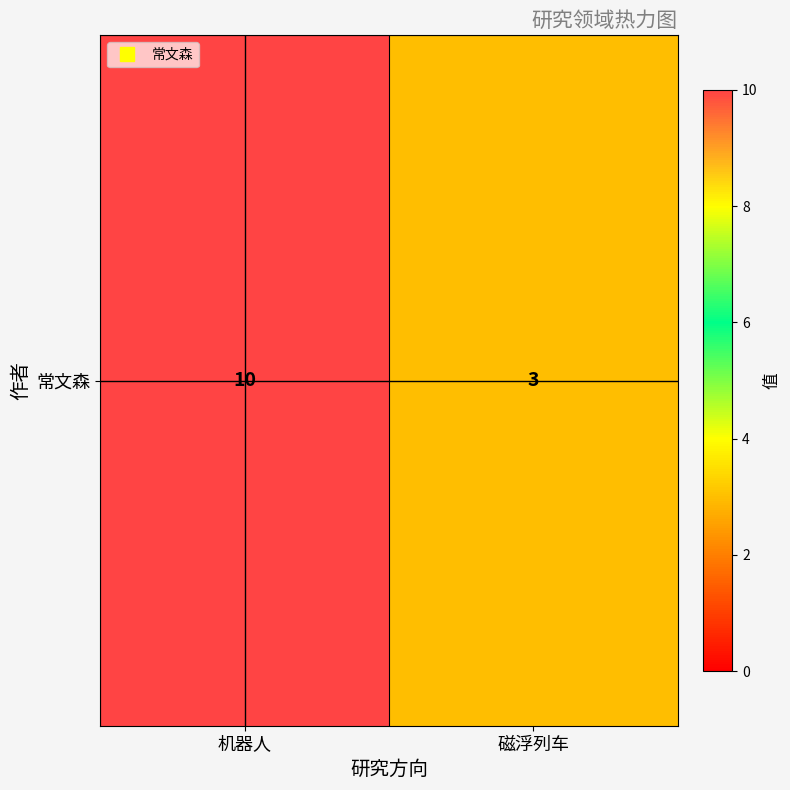

How many values are below 10?

1